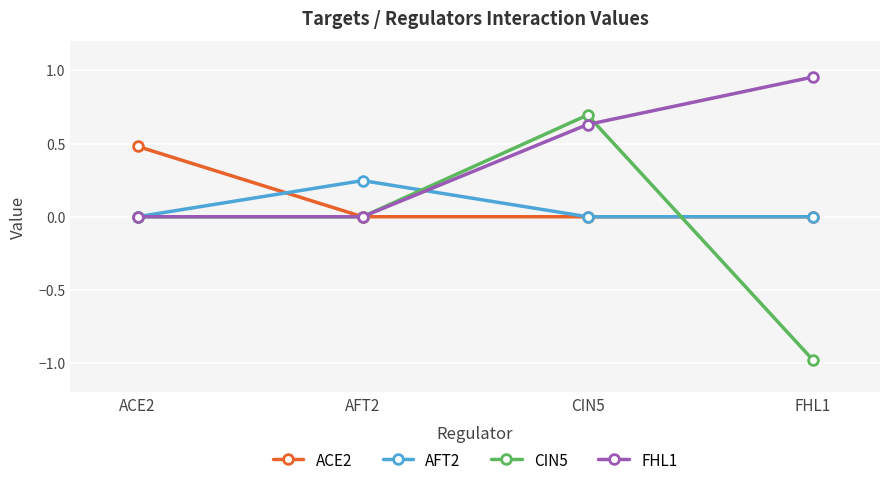

How many series are shown in this chart?

4